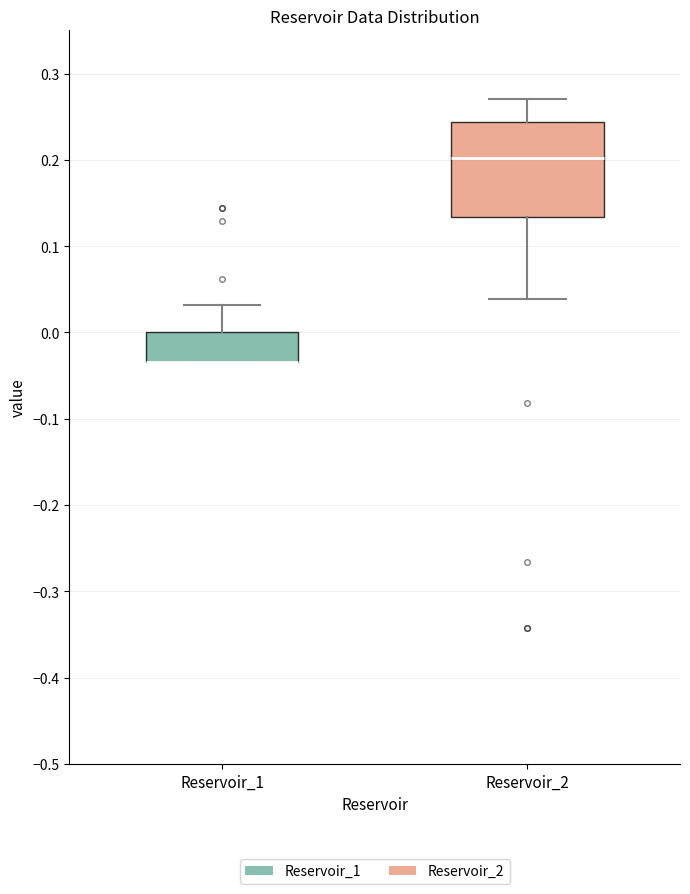

Comparing the boxes themselves (not the whiskers), which one is the tallest?

Reservoir_2